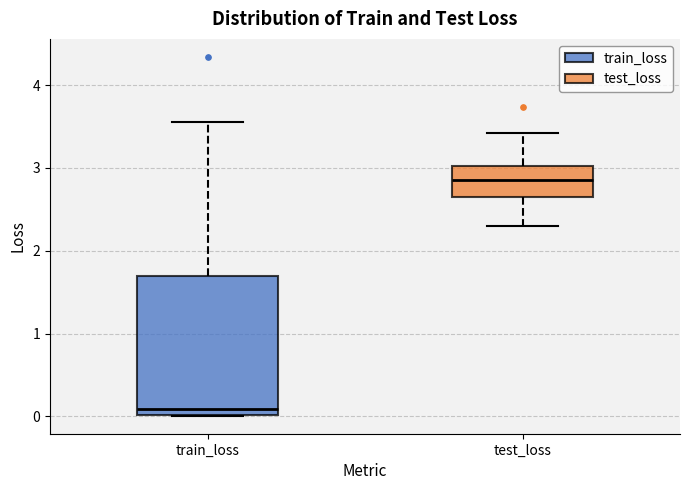

Where does the lower whisker of the box for test_loss end on the y-axis? The values are not printed on the chart, so give them approximately, as read against the axis.

2.3